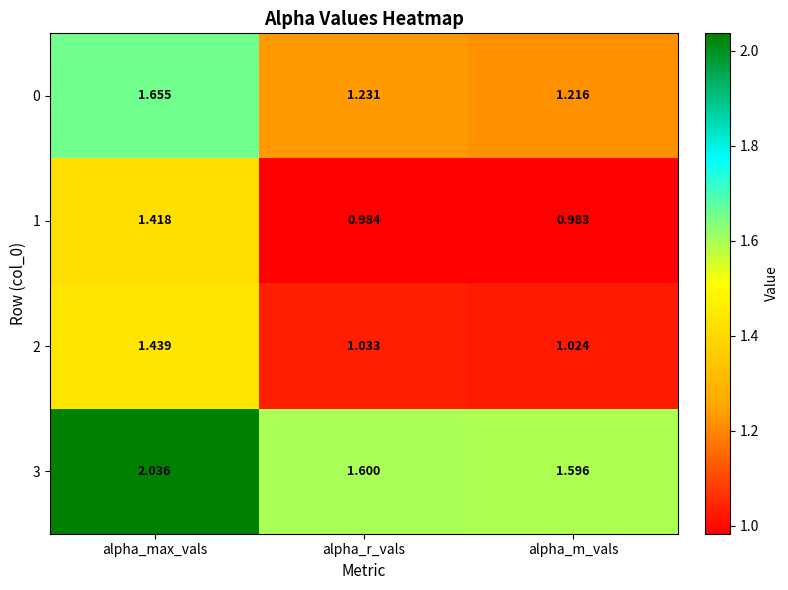

At how many categories does at least one series exceed 1?

3